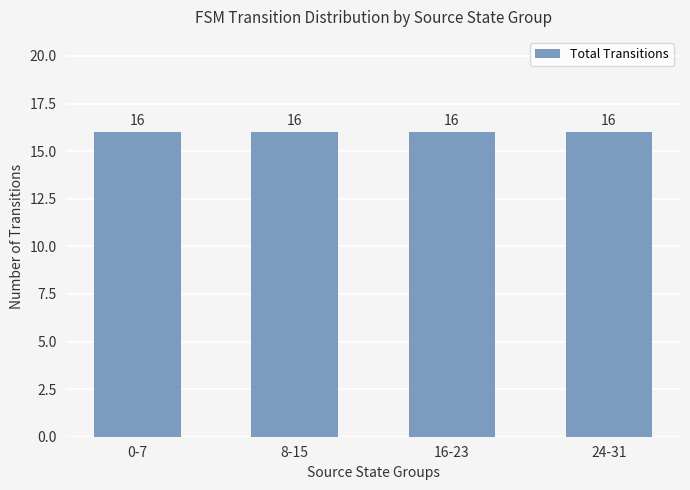

The source_state series shows 12 at 8-15. True or false?

False